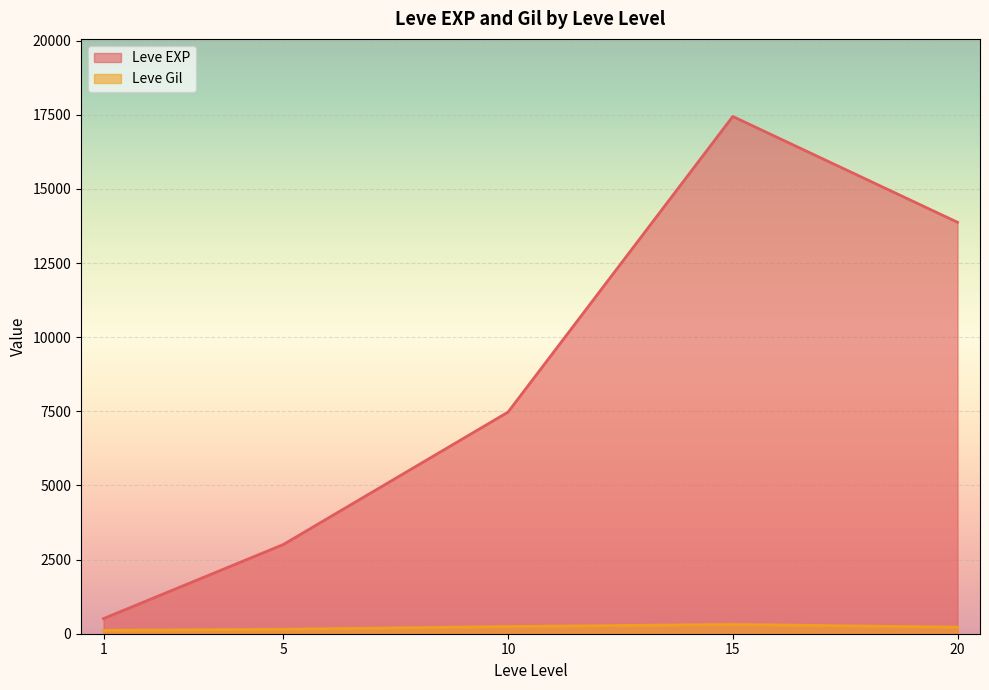

Which series has the largest range (max minus min)?

Leve EXP